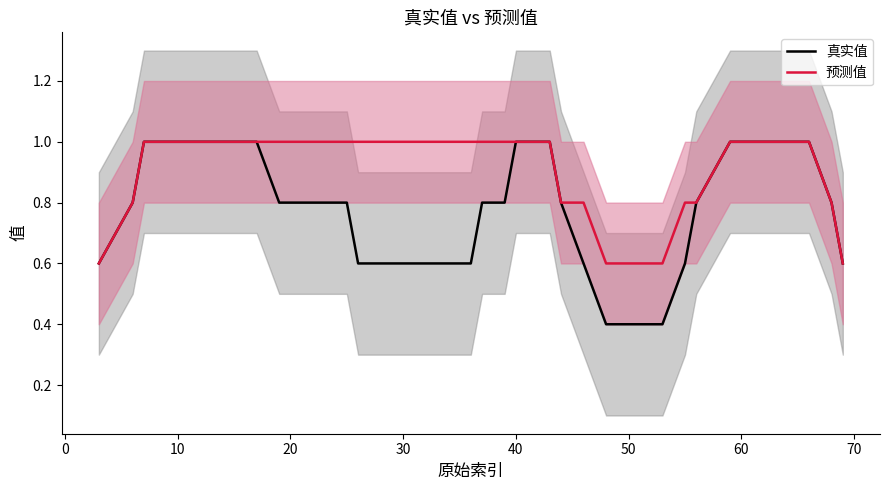

What is the minimum value for 预测值?

0.6